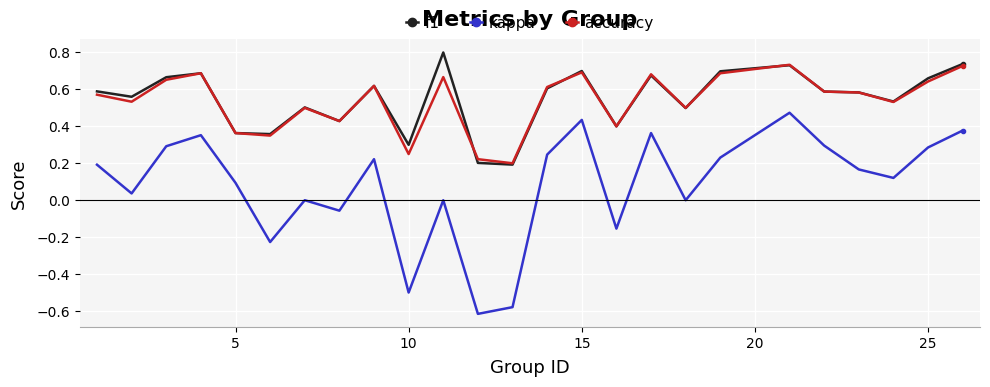

What is the maximum value shown in the chart?

0.8